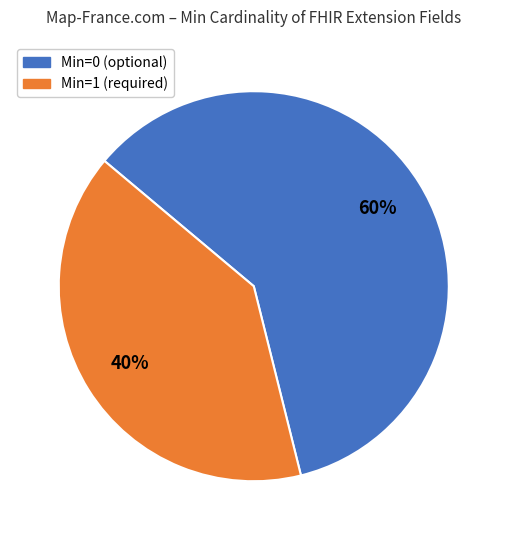

To the nearest percent, what is the difference between the largest and smallest slice percentages?

20%